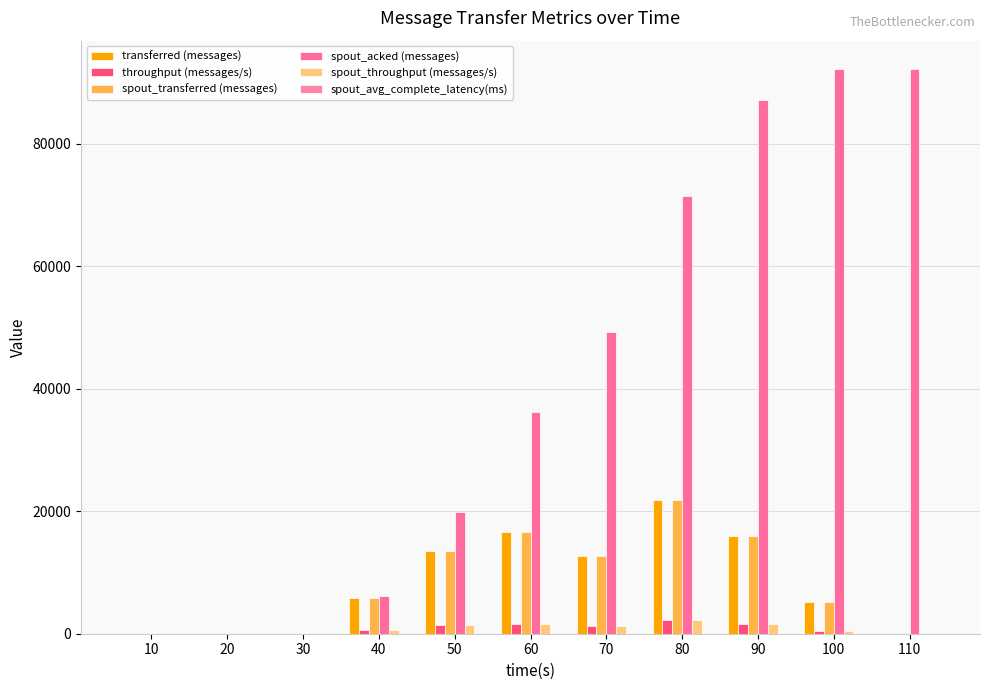

Reading left to right, list all the values displayed in this chart.

transferred (messages): 10=0.0	20=0.0	30=0.0	40=5860.0	50=13540.0	60=16680.0	70=12760.0	80=21800.0	90=16020.0	100=5140.0	110=0.0
throughput (messages/s): 10=0.0	20=0.0	30=0.0	40=584.0	50=1348.0	60=1664.0	70=1272.0	80=2167.0	90=1597.0	100=513.0	110=0.0
spout_transferred (messages): 10=0.0	20=0.0	30=0.0	40=5860.0	50=13540.0	60=16680.0	70=12760.0	80=21800.0	90=16020.0	100=5140.0	110=0.0
spout_acked (messages): 10=0.0	20=0.0	30=0.0	40=6200.0	50=19820.0	60=36220.0	70=49220.0	80=71520.0	90=87200.0	100=92240.0	110=92240.0
spout_throughput (messages/s): 10=0.0	20=0.0	30=0.0	40=584.0	50=1348.0	60=1664.0	70=1272.0	80=2167.0	90=1597.0	100=513.0	110=0.0
spout_avg_complete_latency(ms): 10=0.0	20=0.0	30=0.0	40=0.8	50=67.4	60=24.3	70=13.8	80=9.0	90=7.5	100=7.5	110=7.5